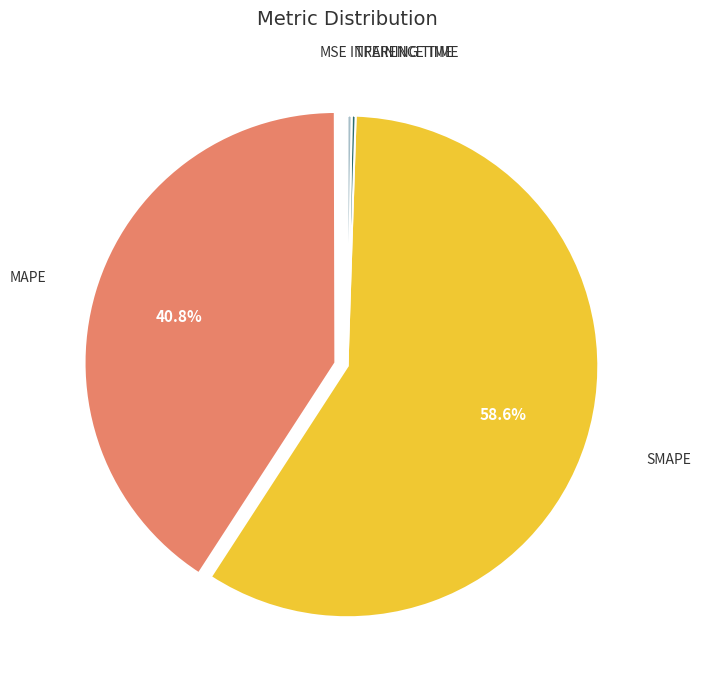

Is there a majority slice in this chart?

Yes